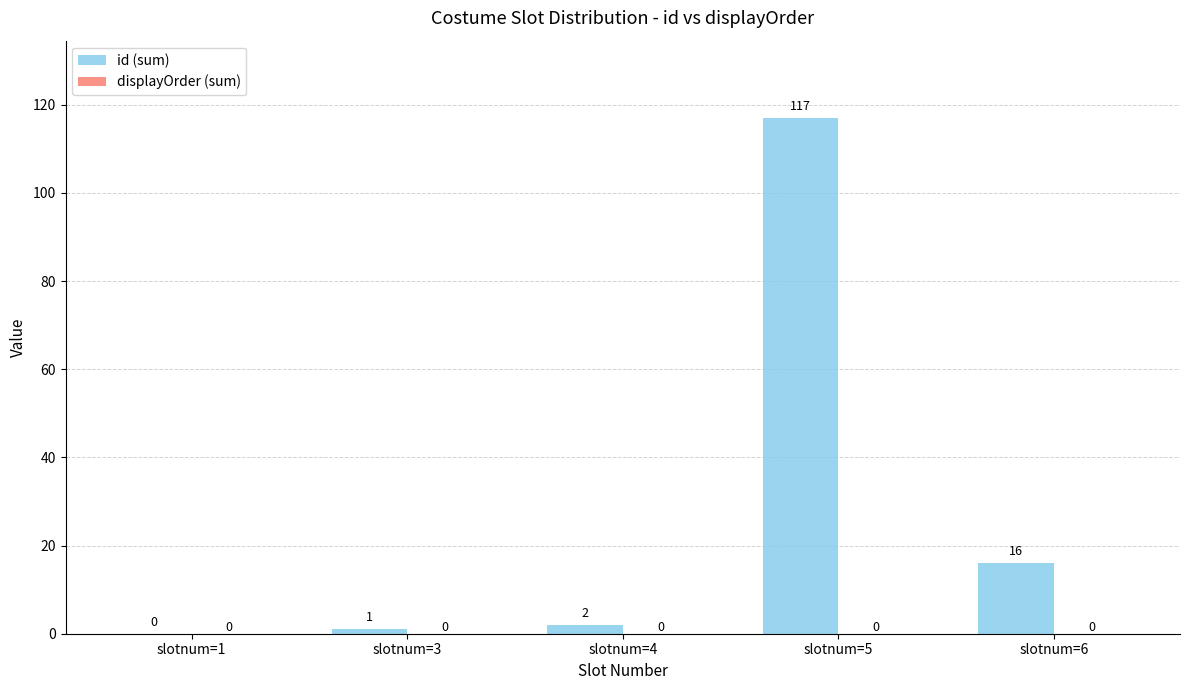

Reading left to right, what are all the values shown in this chart?

slotnum=1=0	slotnum=3=1	slotnum=4=2	slotnum=5=117	slotnum=6=16